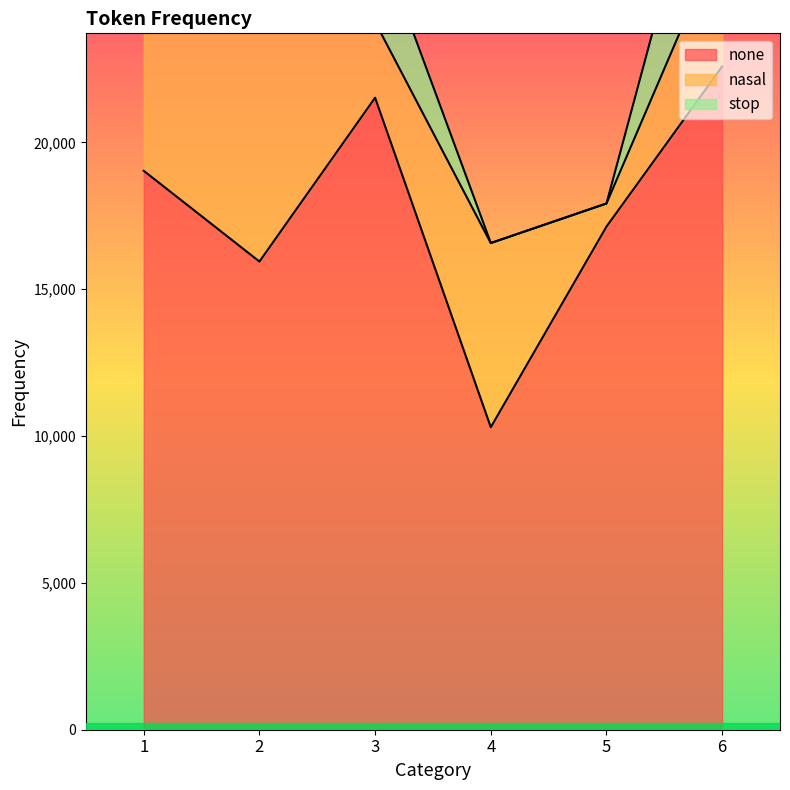

List the series in order of their overall mean, lowest first.

stop, nasal, none